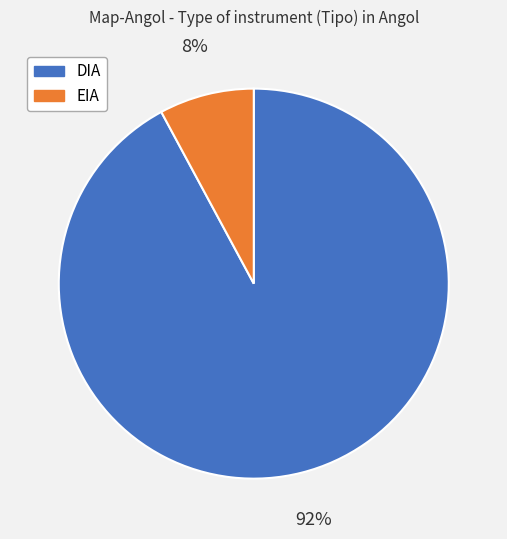

Count the number of slices in the pie.

2